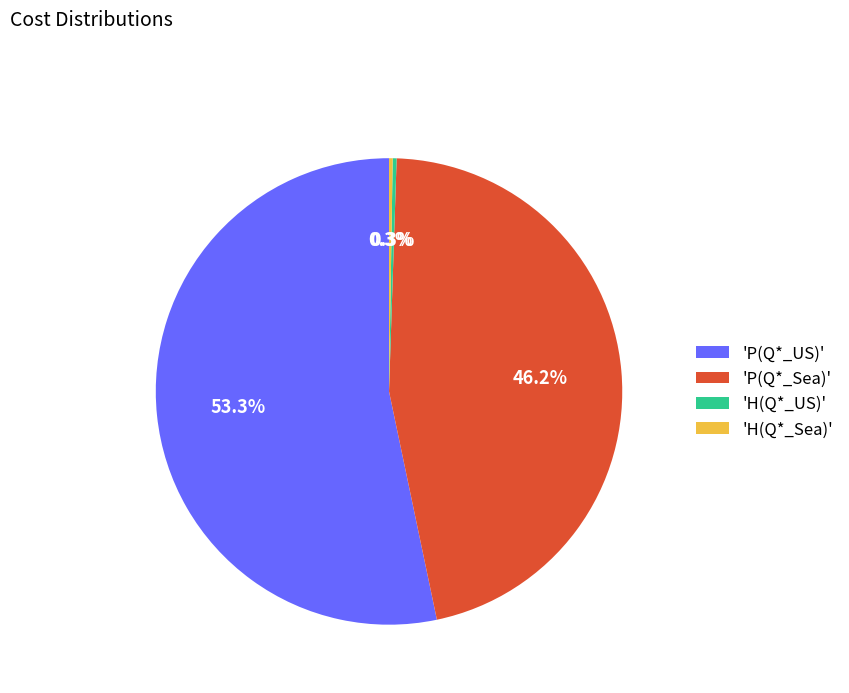

Which slice is the largest?

'P(Q*_US)'